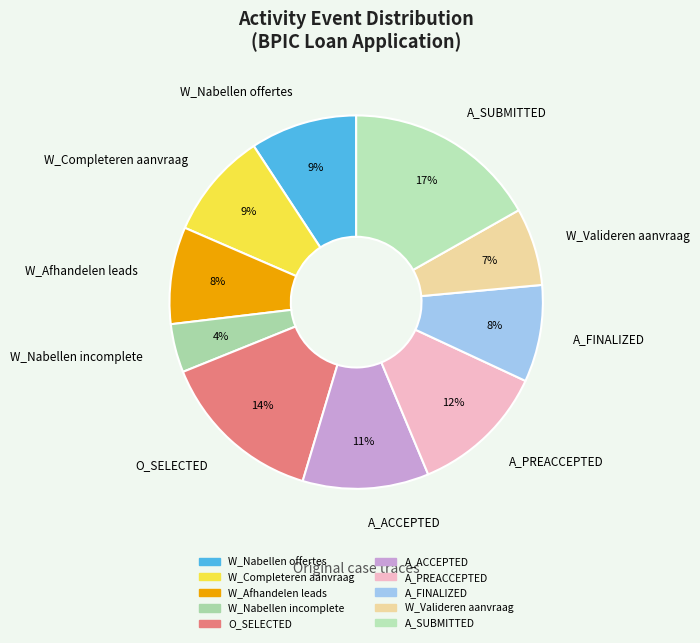

To the nearest percent, what percentage of the pie is W_Nabellen incomplete?

4%